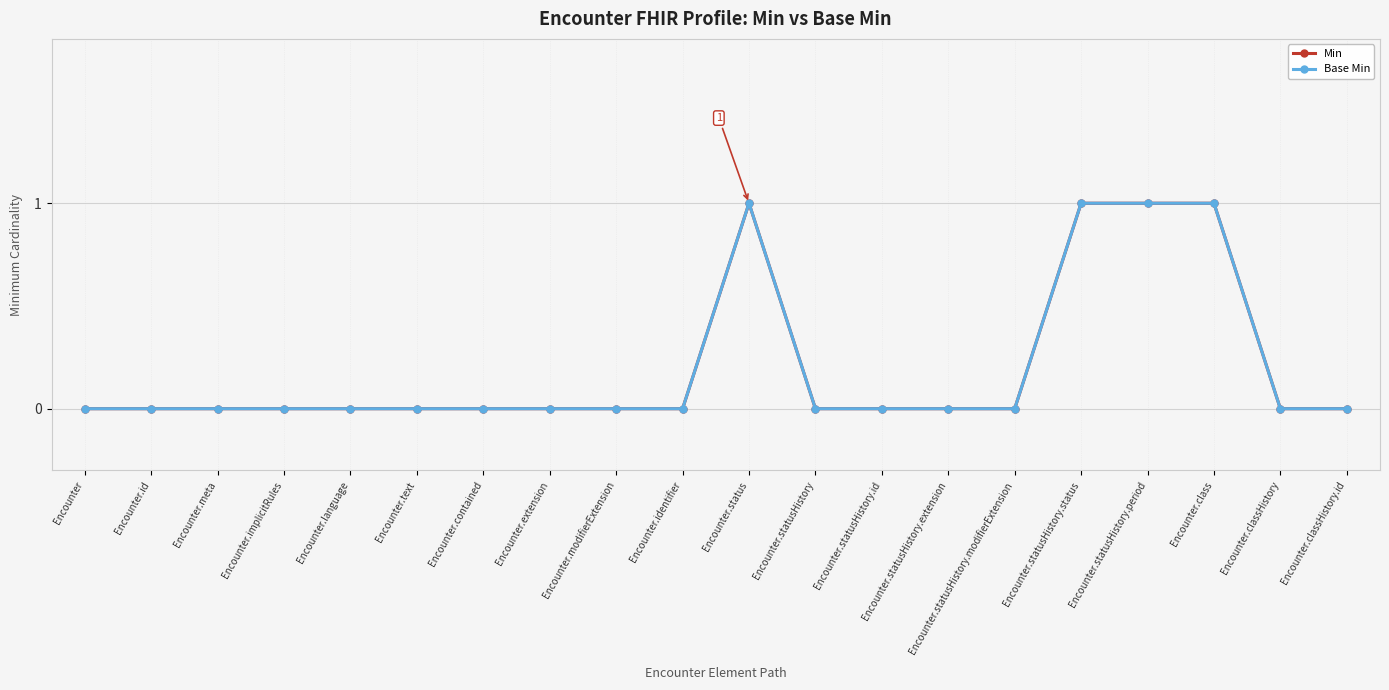

What is the sum of all Base Min values?

4